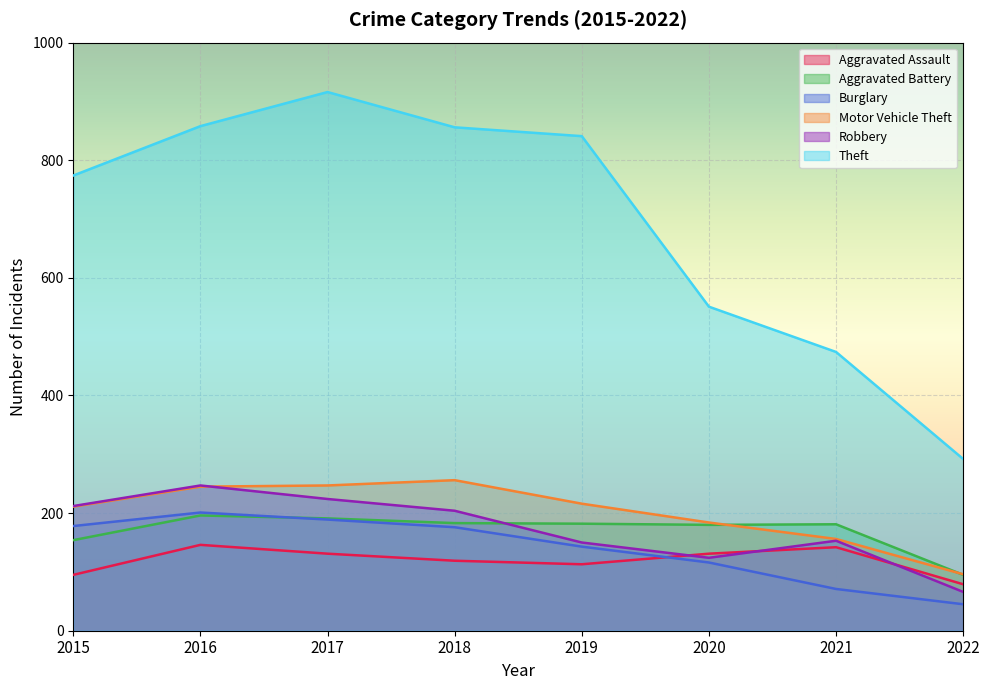

Reading left to right, list all the values displayed in this chart.

Aggravated Assault: 95	146	131	119	113	131	142	79
Aggravated Battery: 154	196	191	183	182	180	181	95
Burglary: 178	201	189	176	143	116	71	45
Motor Vehicle Theft: 211	245	247	256	216	184	156	96
Robbery: 212	247	224	204	150	124	153	66
Theft: 774	858	916	856	841	551	474	292